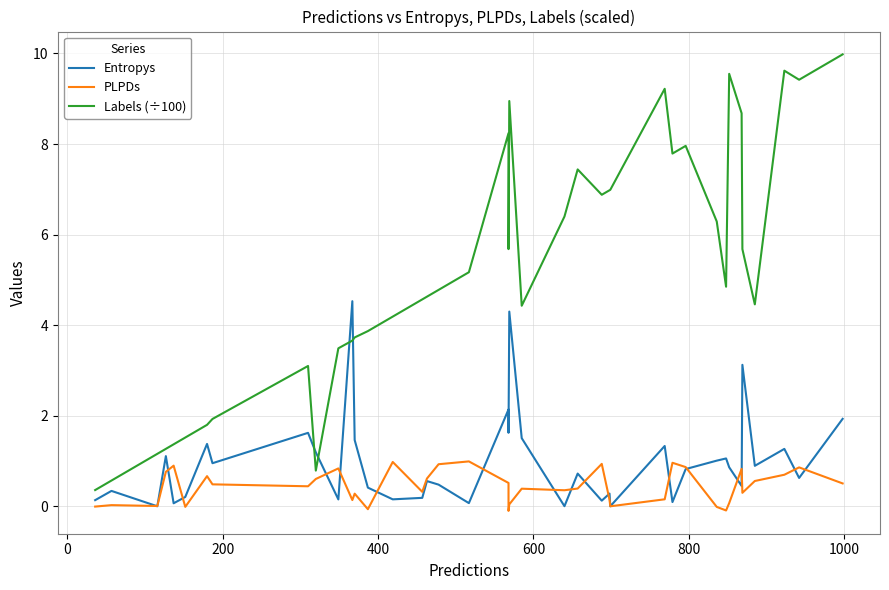

How many interior local valleys does the PLPDs series have?

11